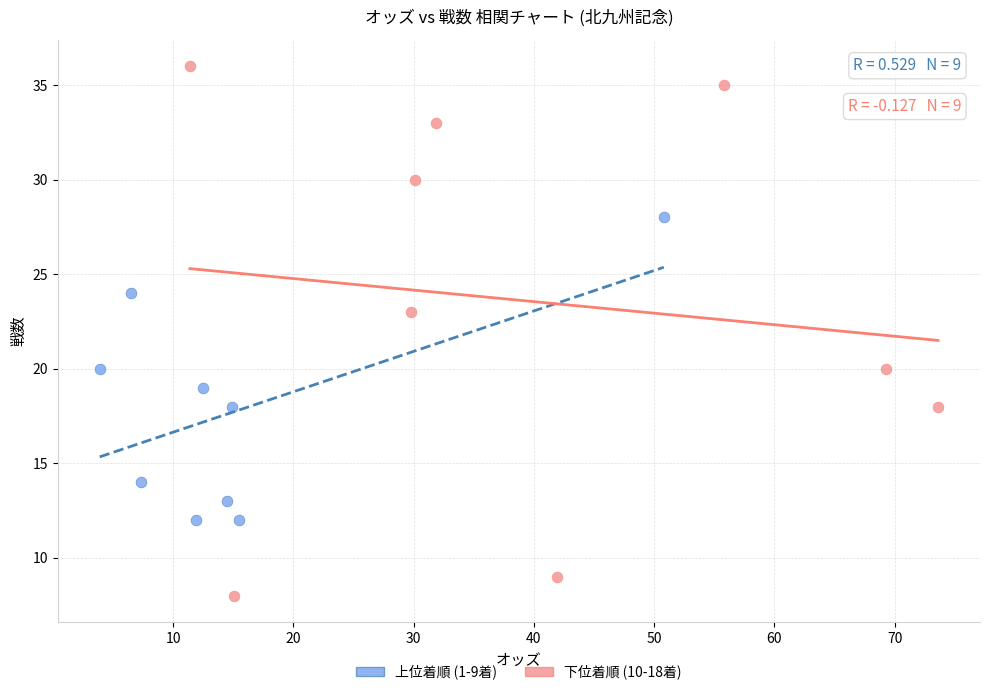

Which series reaches the maximum Y coordinate?

下位着順 (10-18着)